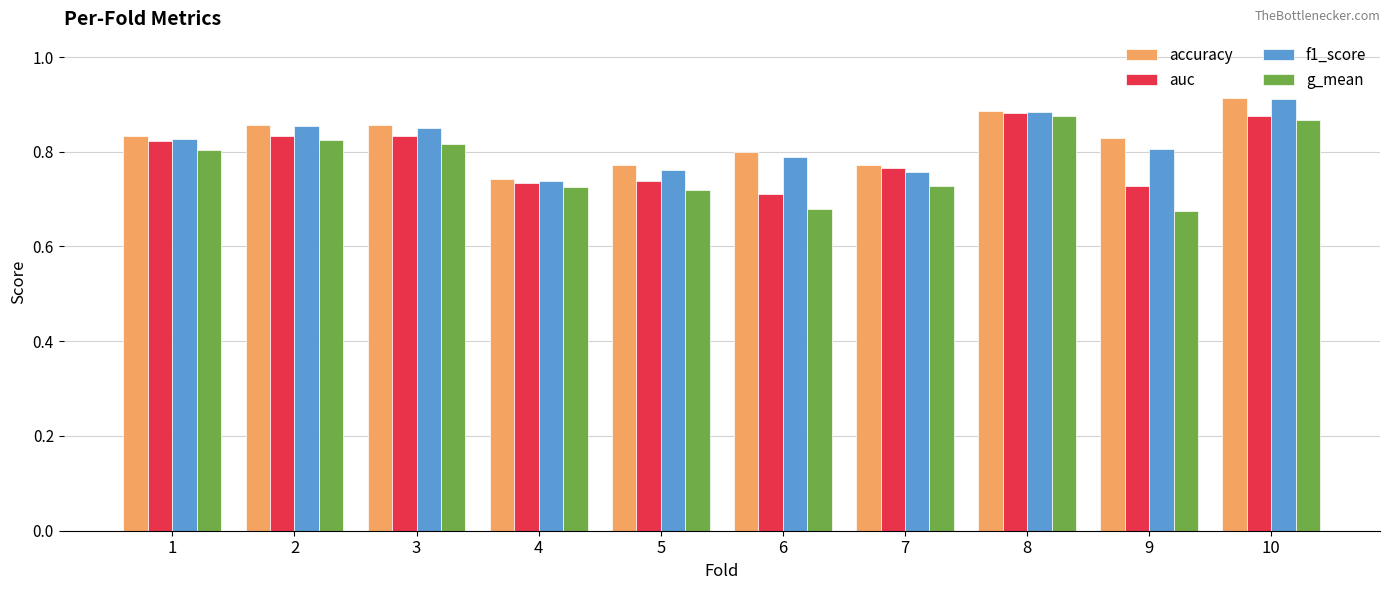

How many bars are there in each group?

4